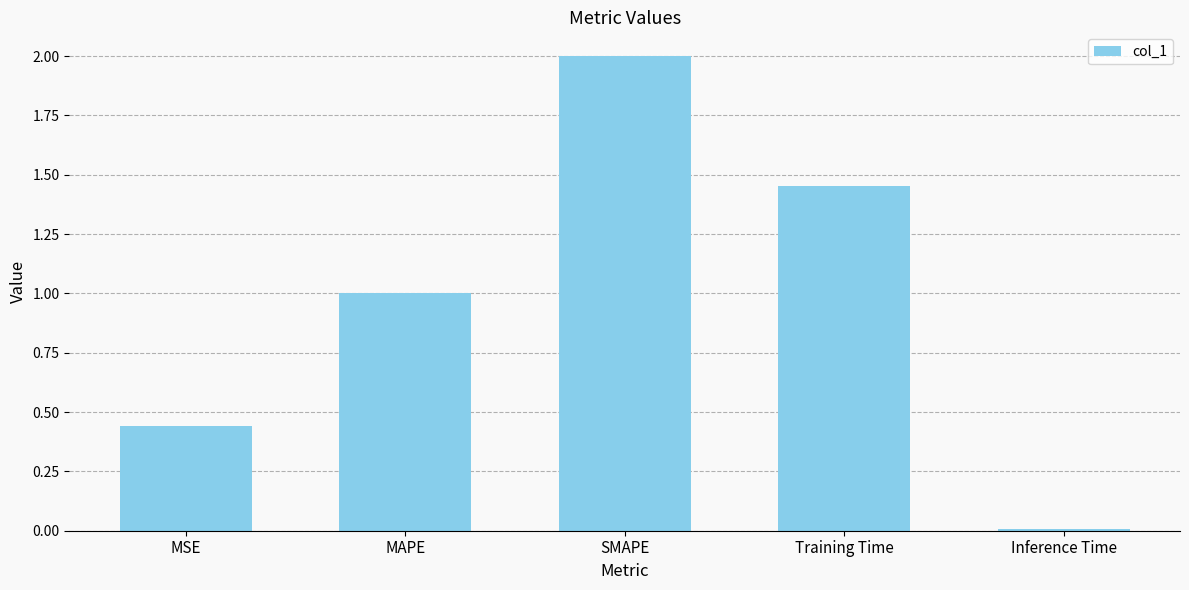

How many bars are there in total?

5